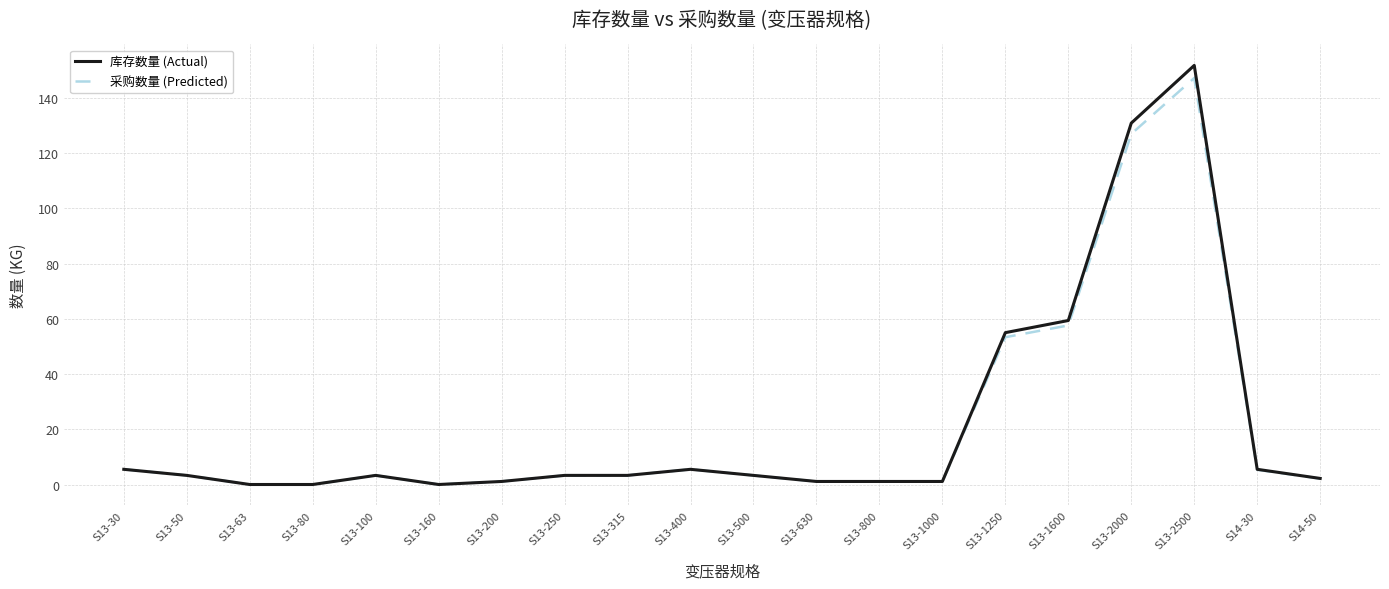

At which category is the sum across all series the highest?

S13-2500